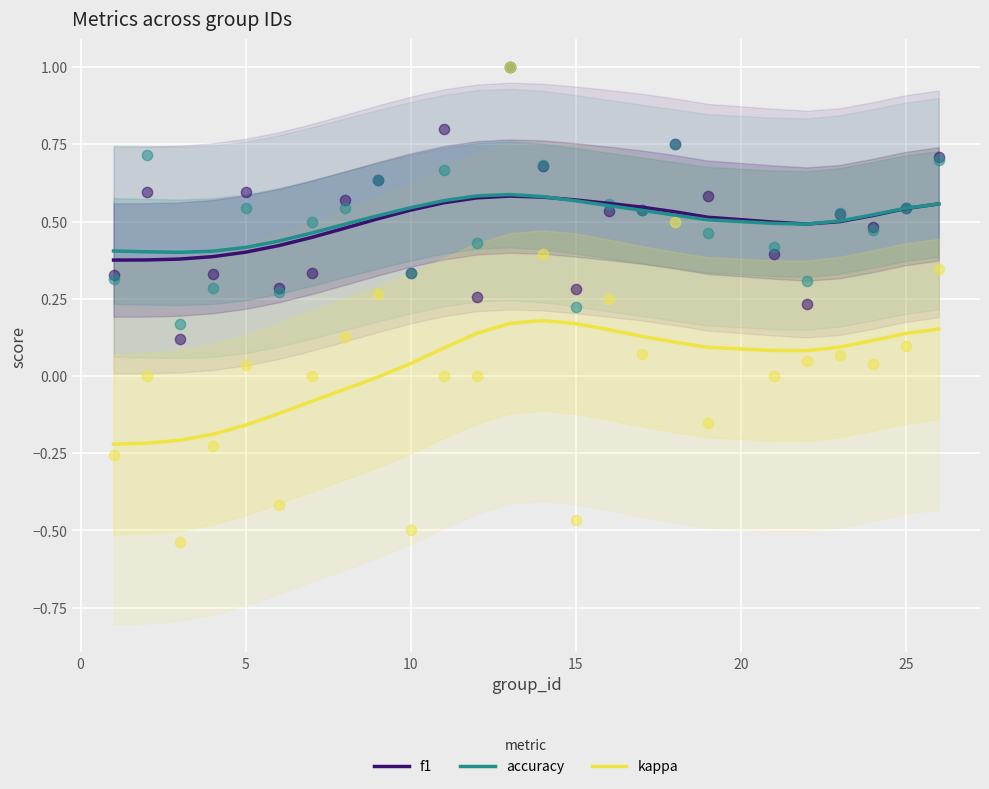

True or false: kappa and f1 intersect in this chart.

False